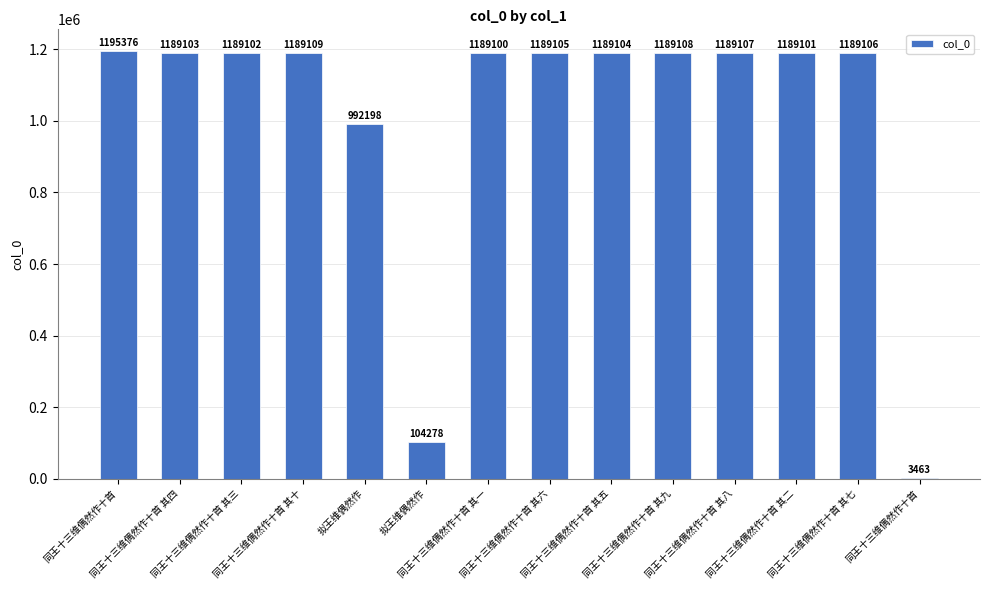

What is the difference between the maximum and second lowest values?

1091098